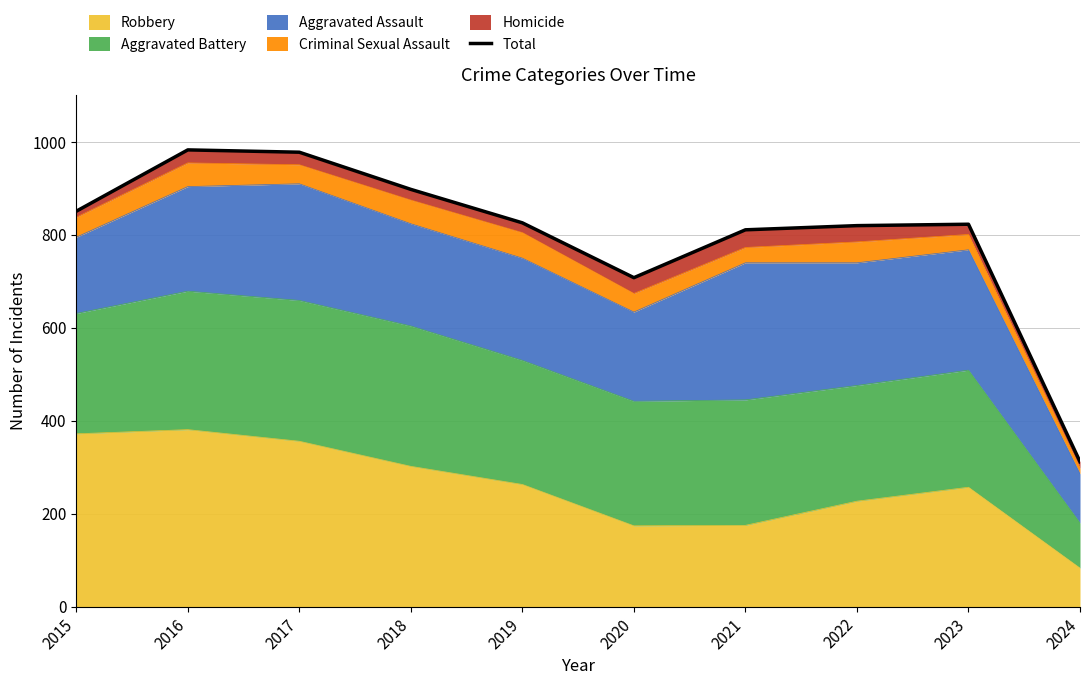

True or false: Robbery has a value of 372 at 2015.

True